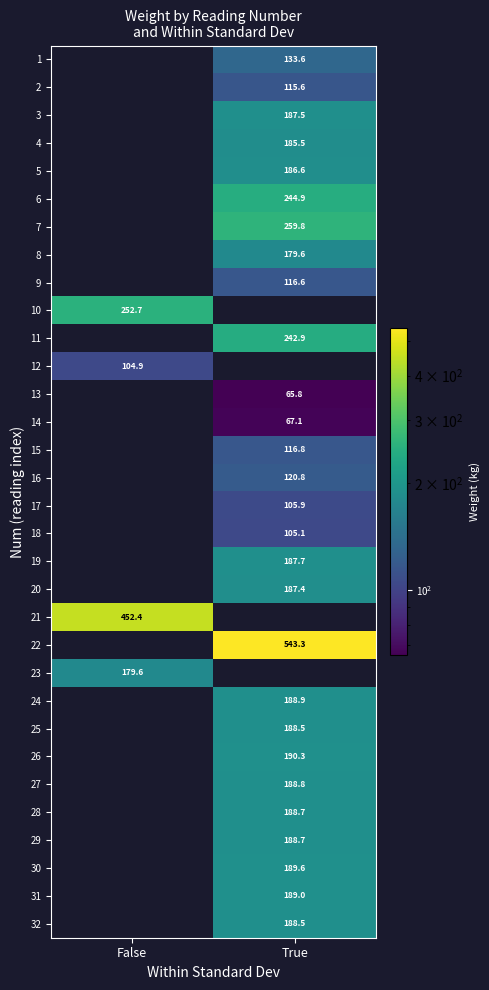

The value of 8 at True is 179.6. True or false?

True